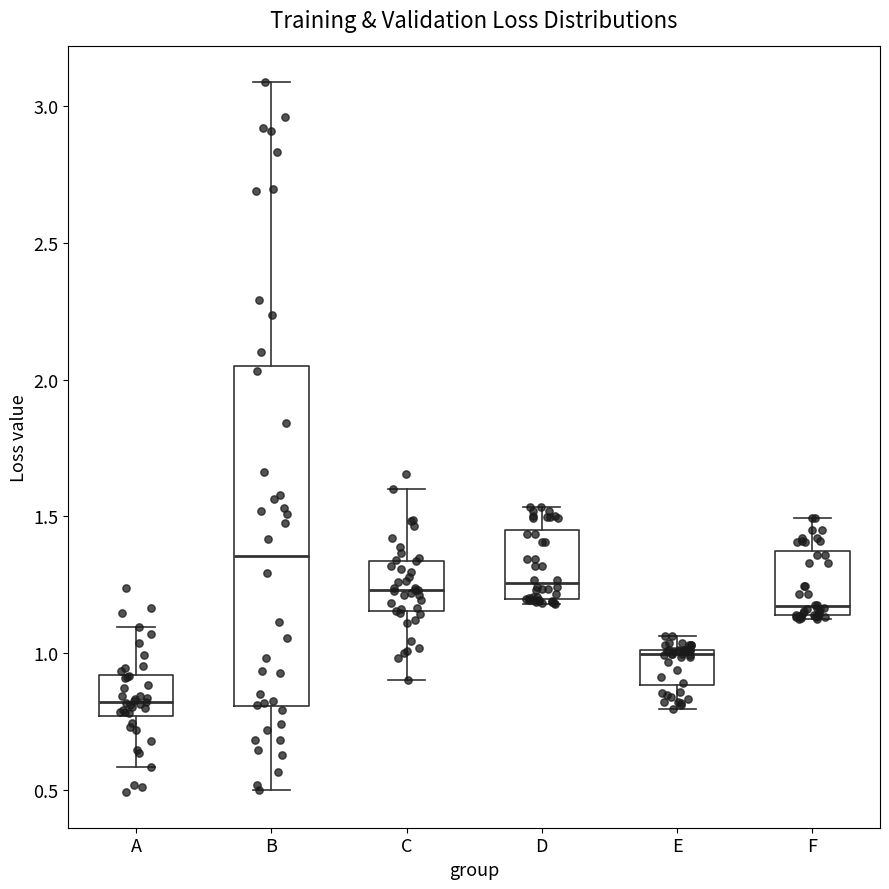

Reading left to right, transcribe this box plot: for each box, give where its median line is, the range the box spans, and where its two whiskers end, as read against the y-axis. The values are not printed on the chart, so give them approximately, as read against the axis.

A: median 0.80, box 0.75 to 0.90, whiskers 0.60 to 1.10
B: median 1.35, box 0.80 to 2.05, whiskers 0.50 to 3.10
C: median 1.25, box 1.15 to 1.35, whiskers 0.90 to 1.60
D: median 1.25, box 1.20 to 1.45, whiskers 1.20 (just below the box's lower edge) to 1.55
E: median 1.00, box 0.90 to 1.00, whiskers 0.80 to 1.05
F: median 1.15 (just above the box's lower edge), box 1.15 to 1.35, whiskers 1.10 to 1.50